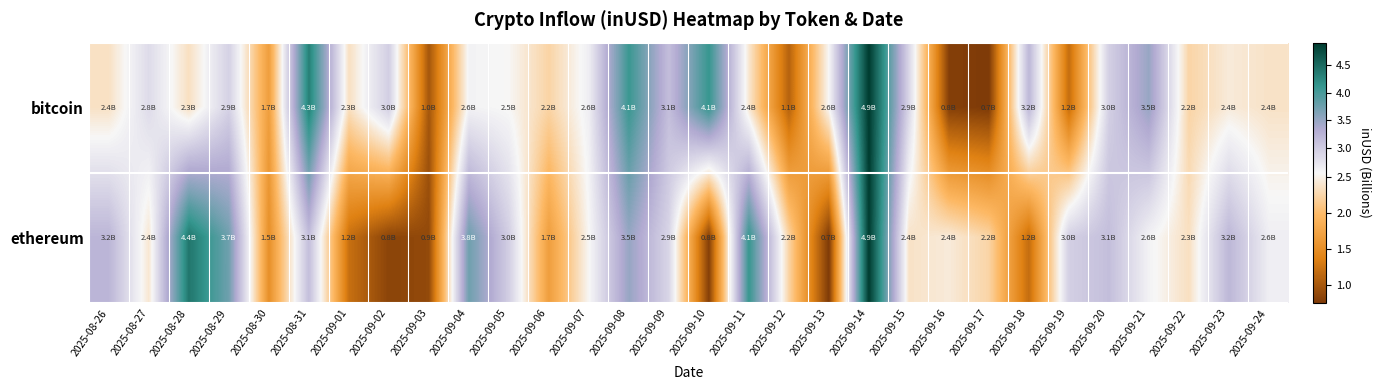

List the series in order of their peak value, lowest first.

bitcoin, ethereum